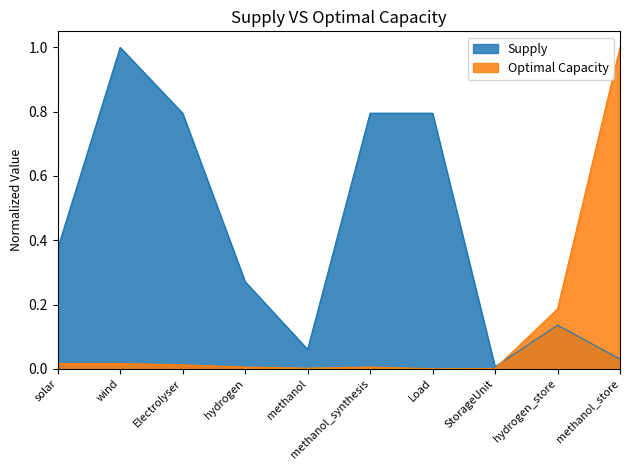

Reading left to right, extract all data points from this chart.

Supply: 0.4	1.0	0.8	0.3	0.1	0.8	0.8	0.0	0.1	0.0
Optimal Capacity: 0.0	0.0	0.0	0.0	0.0	0.0	0.0	0.0	0.2	1.0